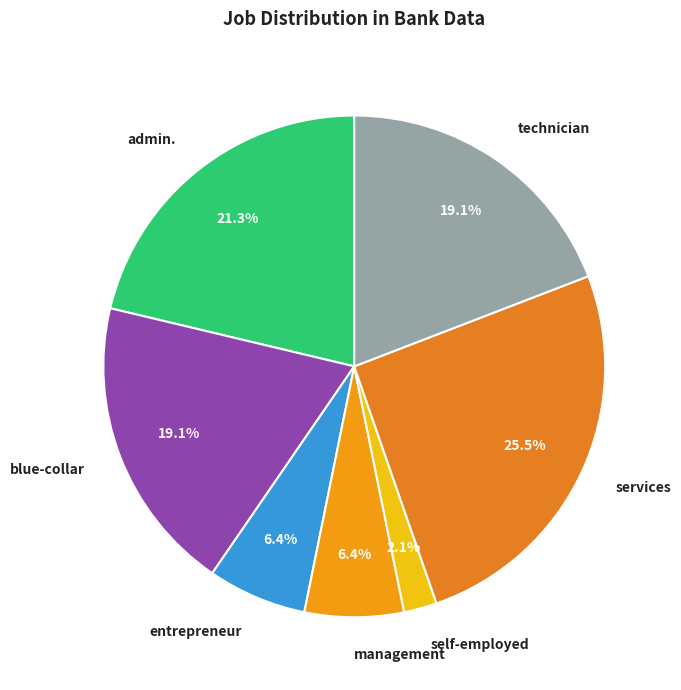

Do self-employed and blue-collar together represent more than half of the pie?

No